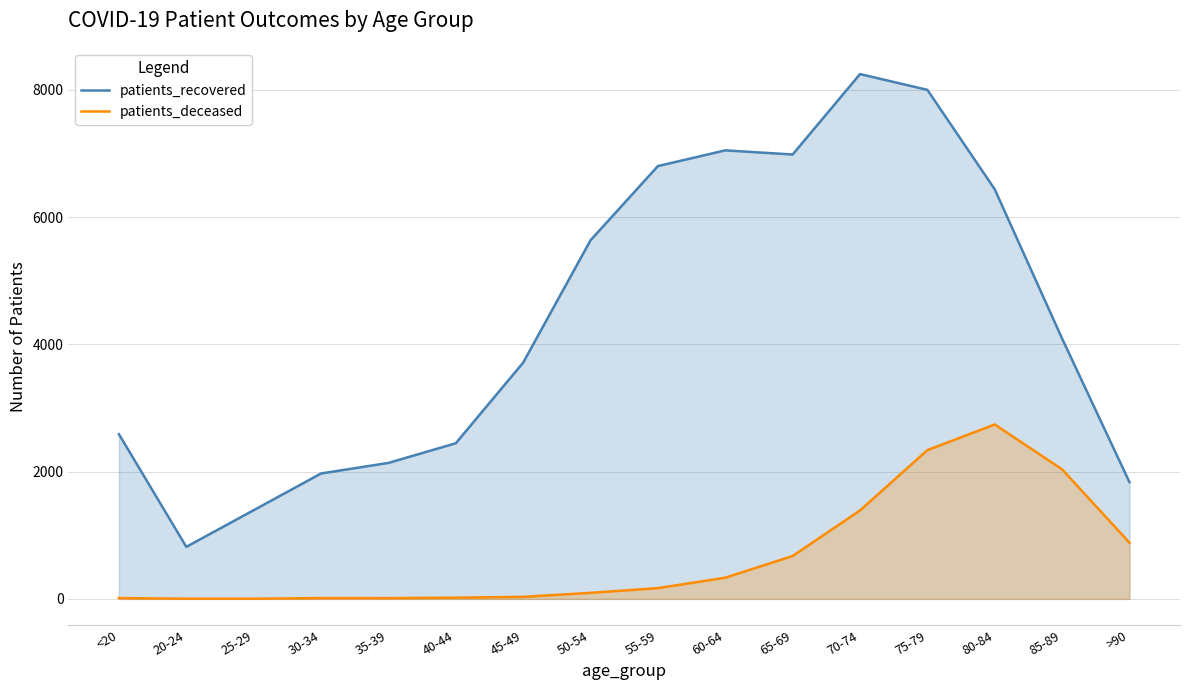

Which series has the largest total across all categories?

patients_recovered